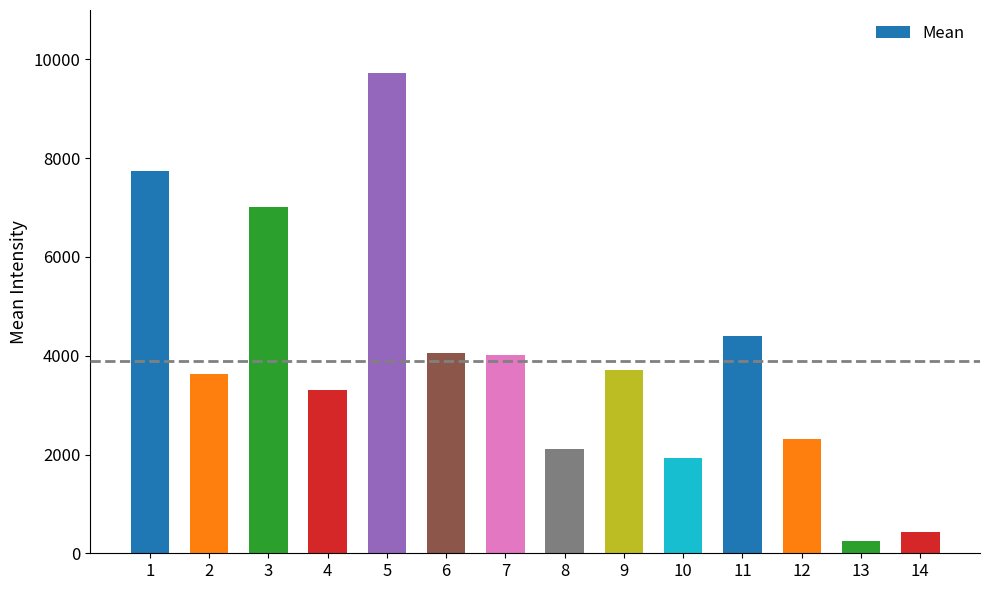

What is the ratio of the value at 4 to the value at 3?

0.5